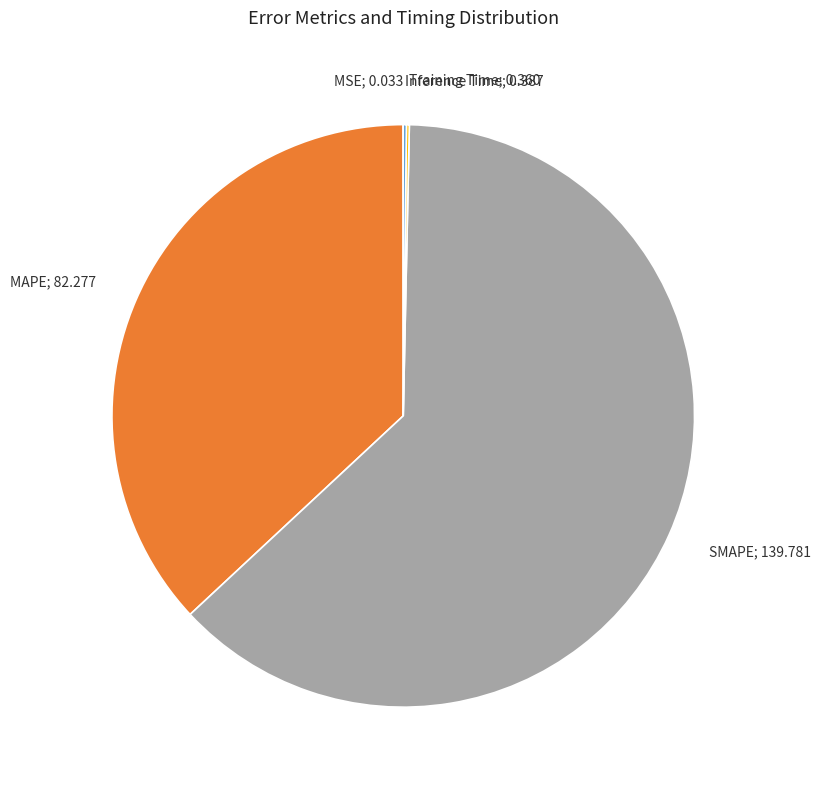

Is there any slice that represents more than half of the pie?

Yes